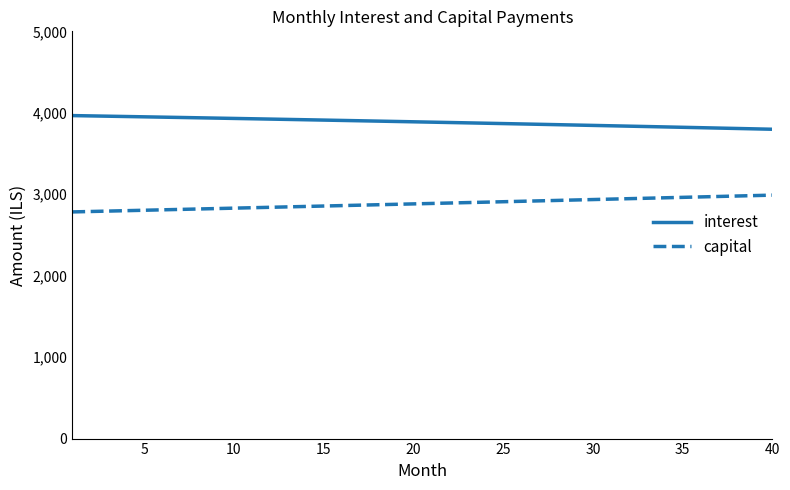

What is the minimum value shown in the chart?

2782.9